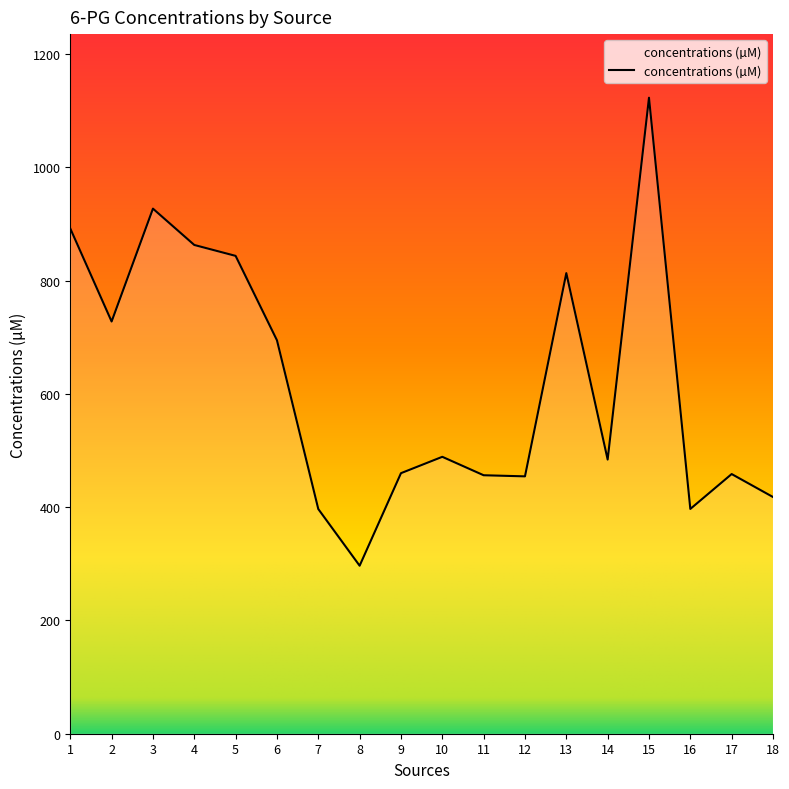

Does the chart have visible grid lines?

No